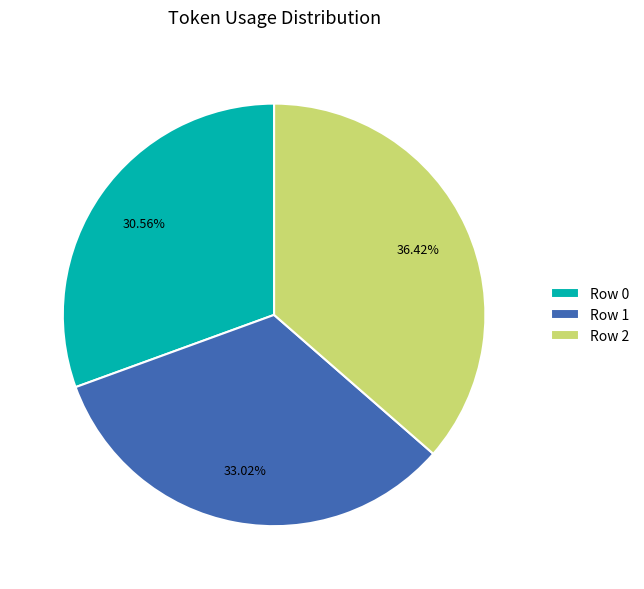

Between Row 1 and Row 0, which is larger?

Row 1